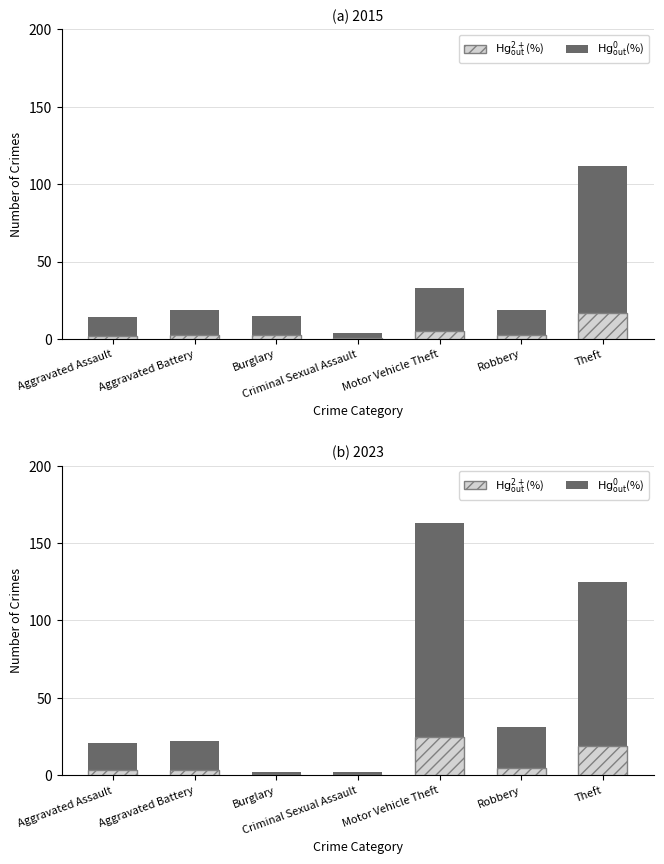

At how many categories does at least one series exceed 73?

2